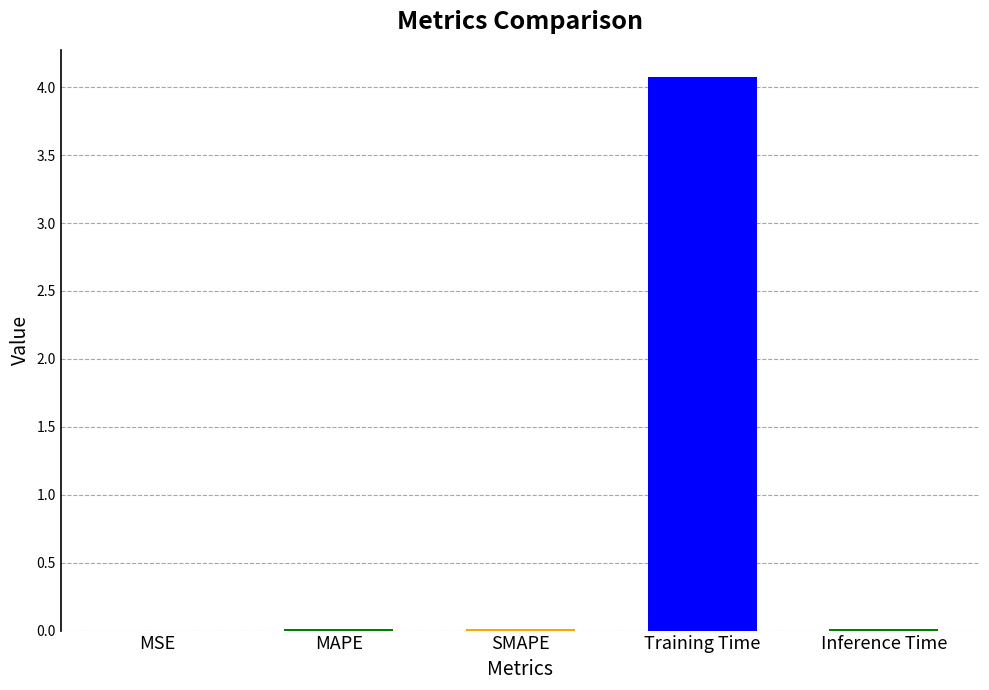

What is the label of the 3rd bar from the right?

SMAPE